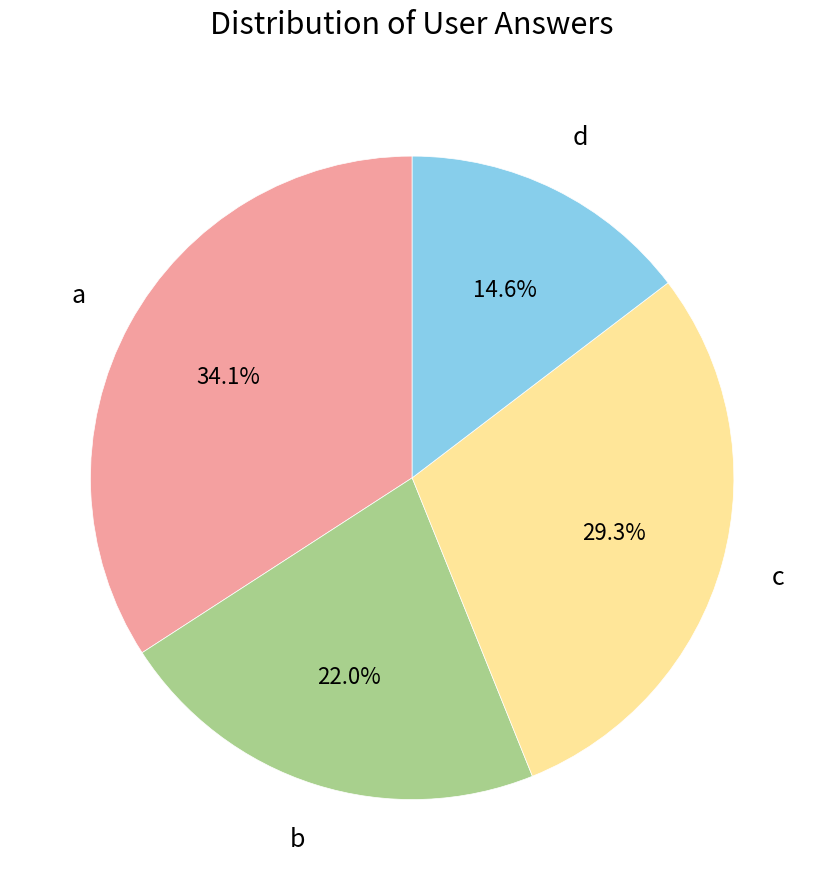

Which category has the smallest portion of the pie?

d